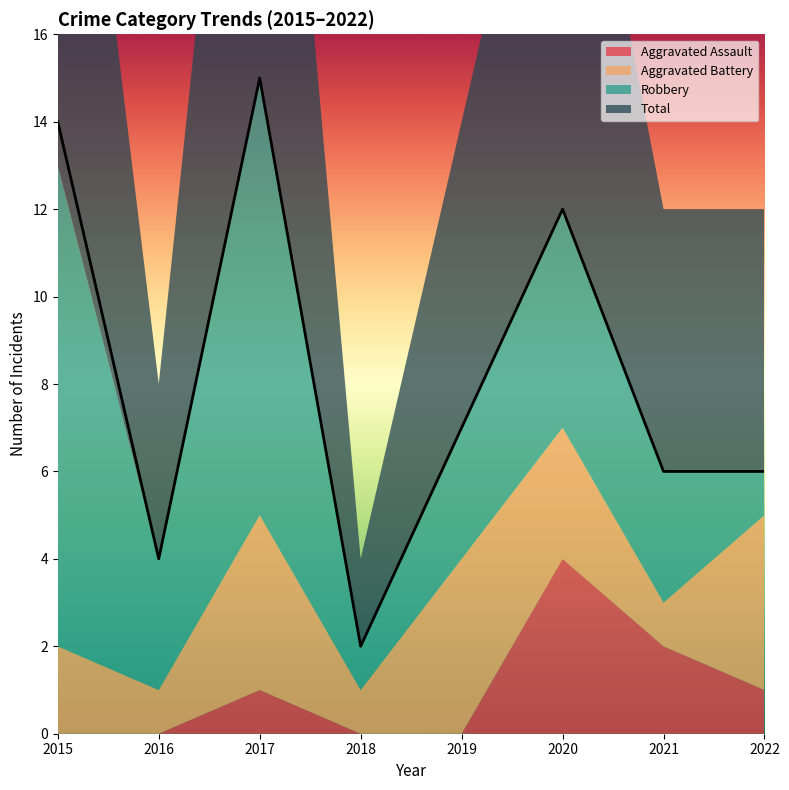

How many Aggravated Assault values are between 0 and 2?

7